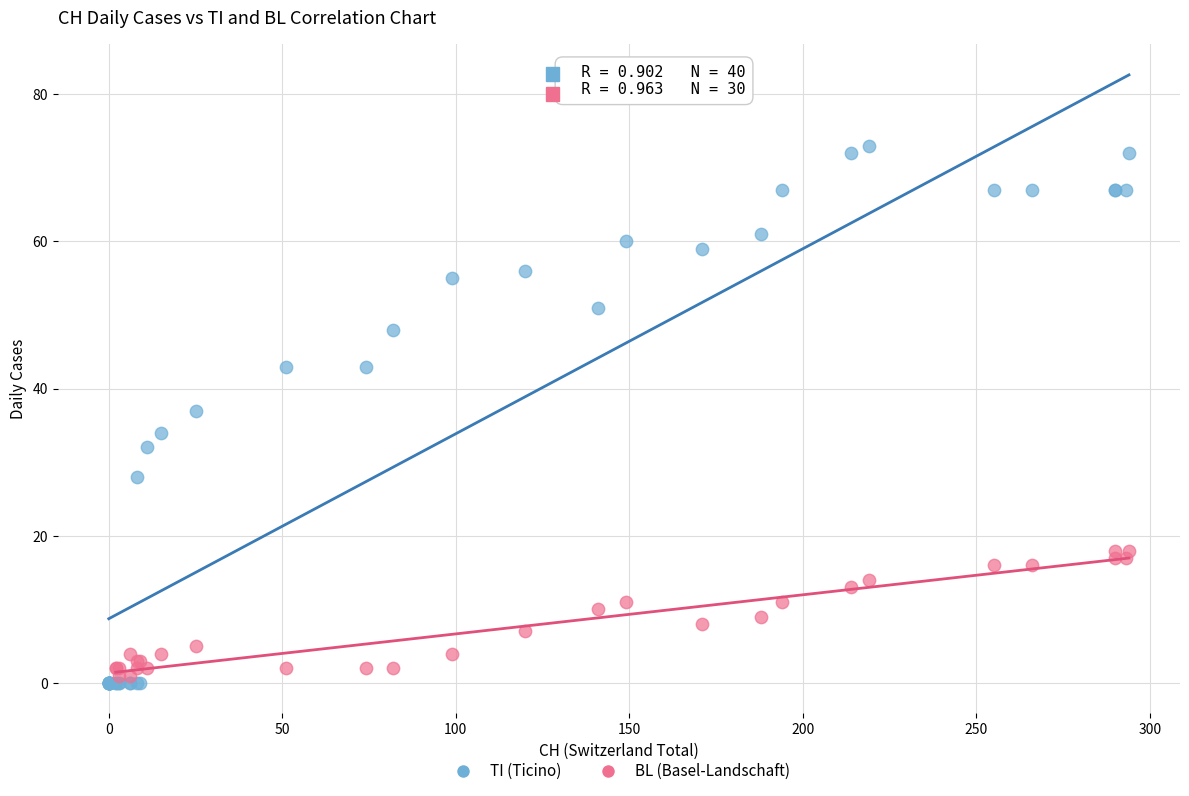

Which series reaches the maximum Y coordinate?

TI (Ticino)